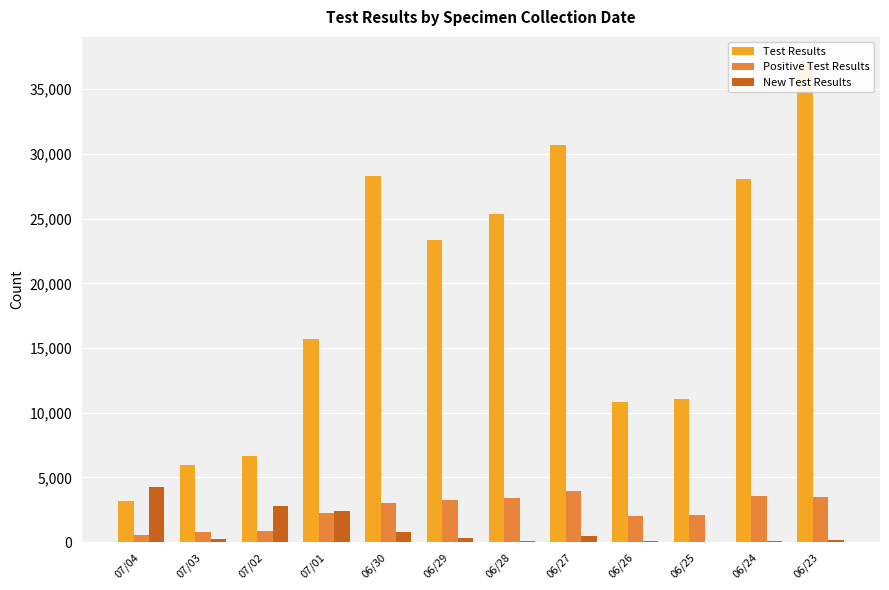

Between 06/29 and 06/24, which series saw the biggest shift?

Test Results